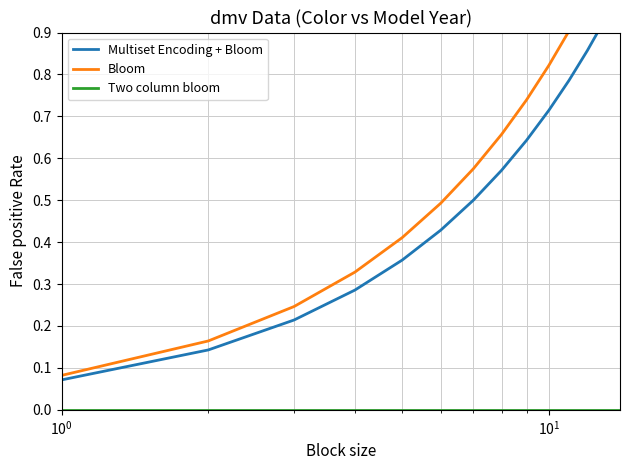

What is the maximum value shown in the chart?

1.1